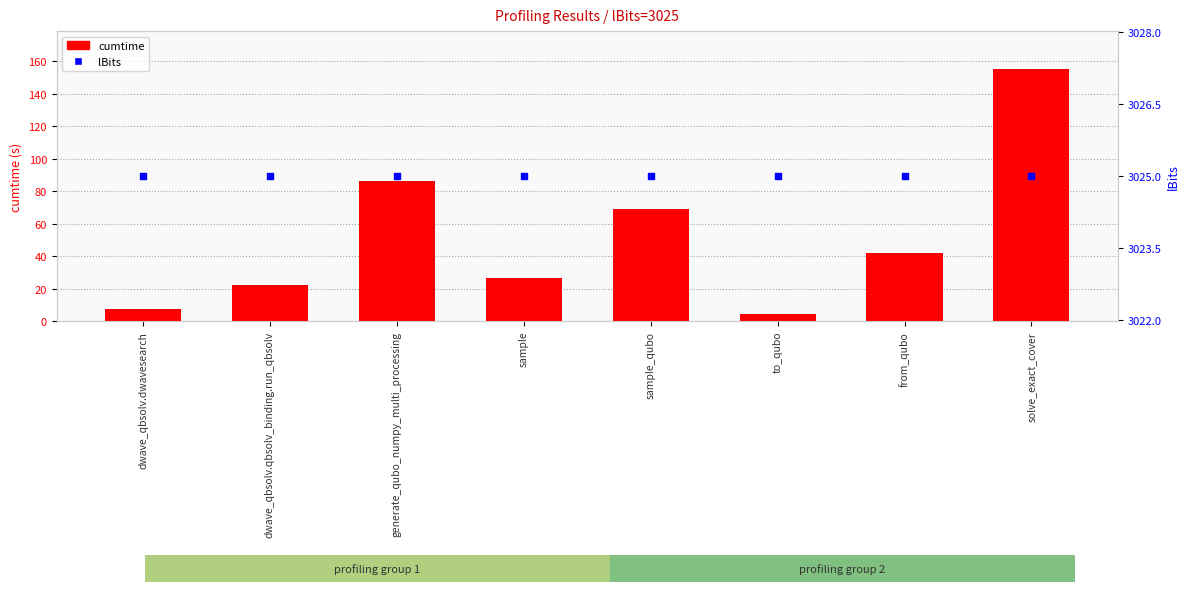

Which series has the largest total across all categories?

lBits